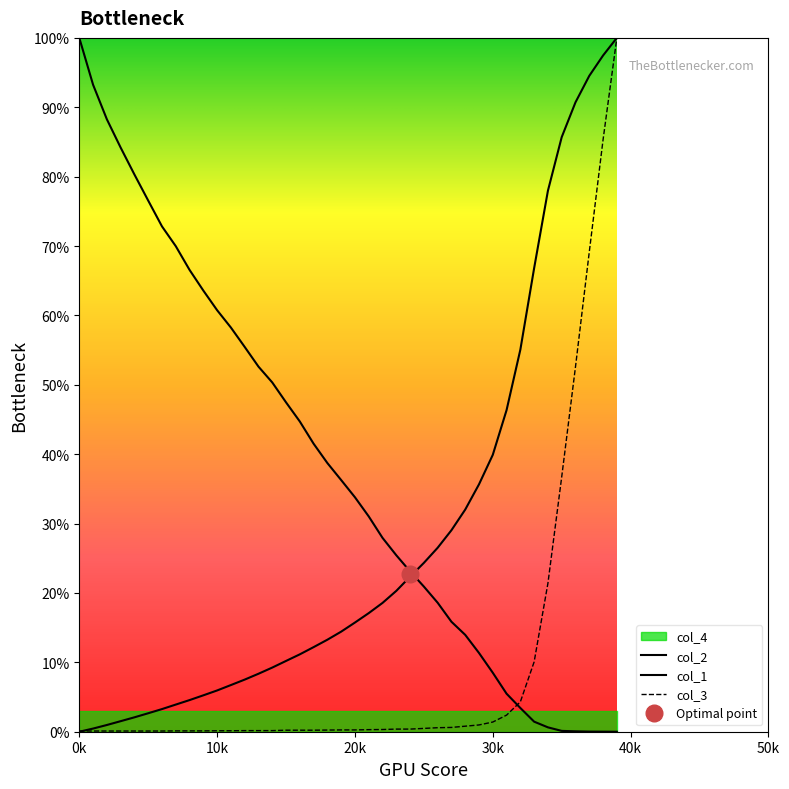

Reading right to left, extract all data points from this chart.

col_1: 39001=100.0	38001=97.5	37001=94.5	36001=90.7	35001=85.7	34001=78.0	33001=66.8	32001=55.1	31001=46.4	30001=39.9	29001=35.7	28001=32.0	27001=29.0	26001=26.5	25001=24.3	24001=22.3	23001=20.3	22001=18.6	21001=17.1	20001=15.7	19001=14.4	18001=13.3	17001=12.2	16001=11.2	15001=10.2	14001=9.2	13001=8.4	12001=7.5	11001=6.7	10001=5.9	9001=5.2	8001=4.6	7001=3.9	6001=3.3	5001=2.7	4001=2.1	3001=1.5	2001=1.0	1001=0.5	1=0.0
col_2: 39001=0.0	38001=0.0	37001=0.0	36001=0.1	35001=0.1	34001=0.6	33001=1.5	32001=3.4	31001=5.5	30001=8.5	29001=11.3	28001=14.0	27001=15.8	26001=18.6	25001=20.9	24001=23.1	23001=25.4	22001=27.9	21001=31.0	20001=33.8	19001=36.3	18001=38.7	17001=41.5	16001=44.7	15001=47.5	14001=50.3	13001=52.6	12001=55.5	11001=58.2	10001=60.8	9001=63.6	8001=66.6	7001=70.0	6001=72.8	5001=76.5	4001=80.3	3001=84.2	2001=88.3	1001=93.2	1=100.0
col_3: 39001=100.0	38001=85.3	37001=69.1	36001=52.6	35001=36.7	34001=21.4	33001=10.1	32001=4.3	31001=2.4	30001=1.4	29001=1.0	28001=0.8	27001=0.6	26001=0.6	25001=0.5	24001=0.4	23001=0.4	22001=0.3	21001=0.3	20001=0.3	19001=0.3	18001=0.2	17001=0.2	16001=0.2	15001=0.2	14001=0.2	13001=0.2	12001=0.2	11001=0.1	10001=0.1	9001=0.1	8001=0.1	7001=0.1	6001=0.1	5001=0.1	4001=0.1	3001=0.1	2001=0.1	1001=0.1	1=0.1